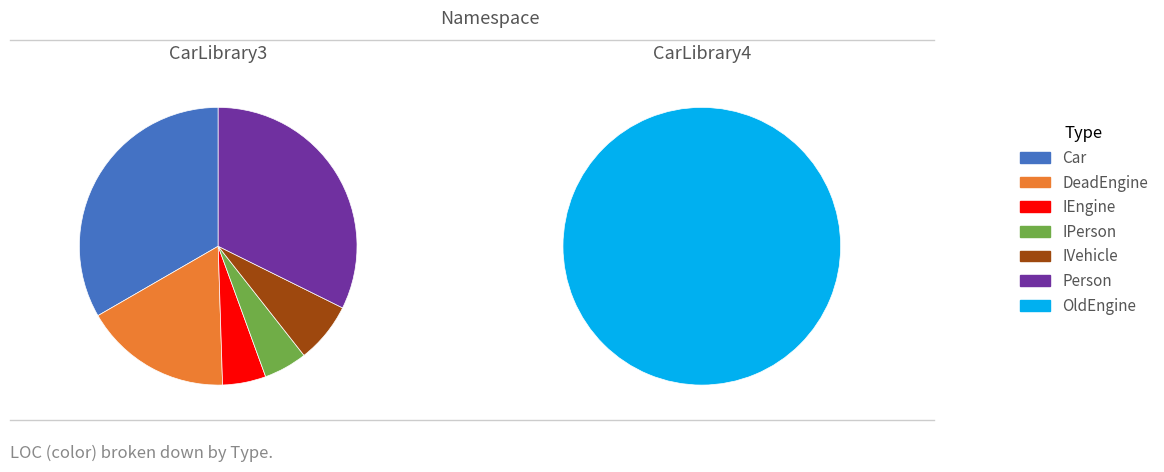

Rank the categories by value from lowest to highest.

IEngine, IPerson, IVehicle, DeadEngine, OldEngine, Person, Car